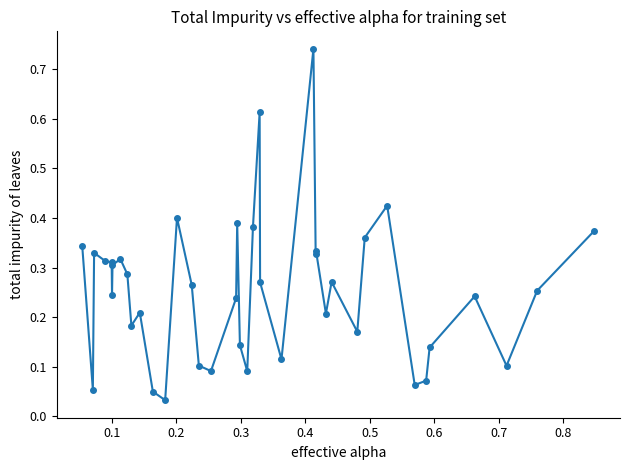

True or false: there are more than 0 points higher than both neighbors.

True